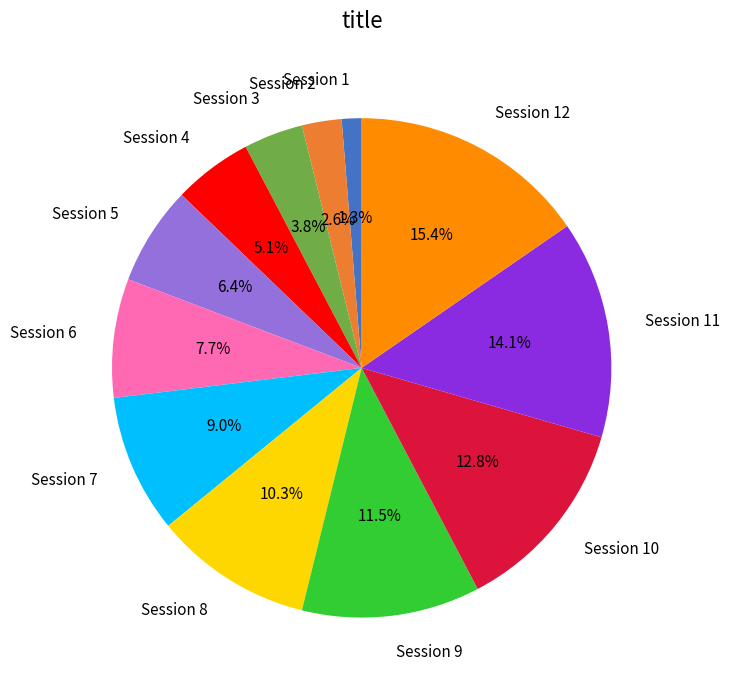

To the nearest percent, what percentage of the pie is Session 4?

5%